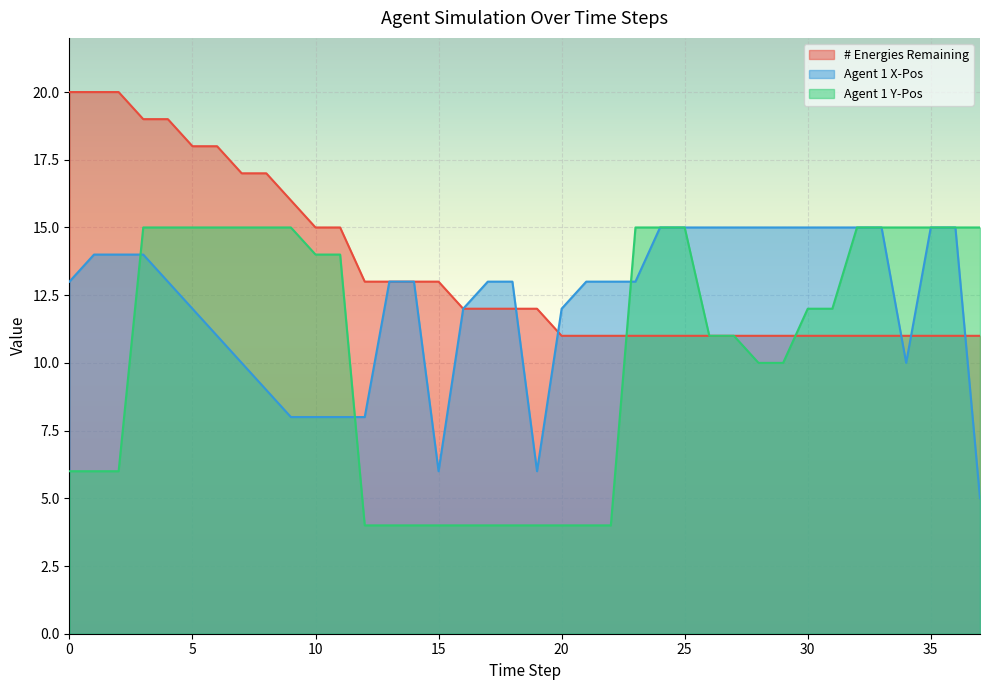

What is the sum of all Agent 1 Y-Pos values?

396